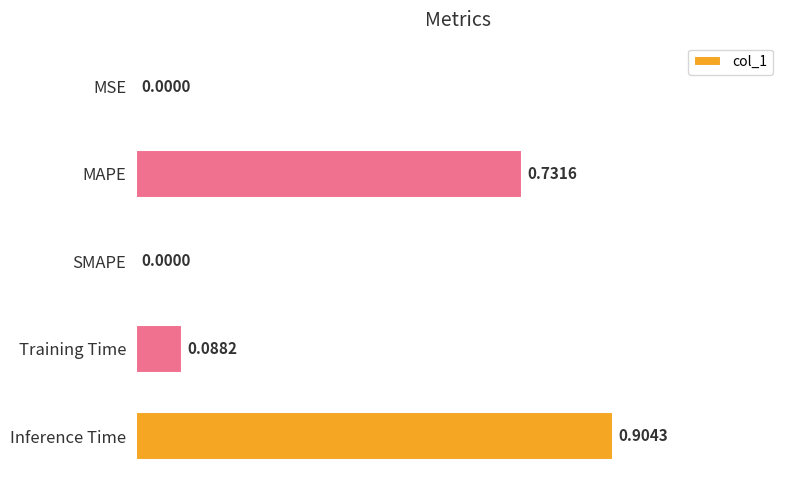

Are the bars grouped side by side (vs. stacked)?

No